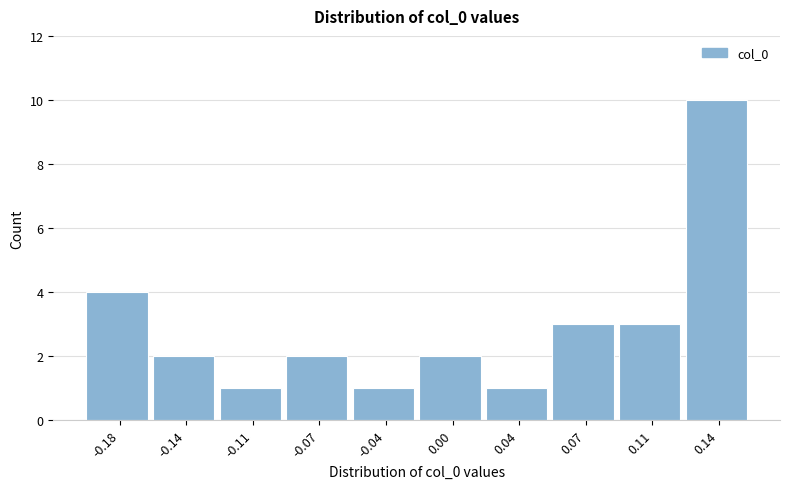

Reading left to right, list all the values displayed in this chart.

4	2	1	2	1	2	1	3	3	10